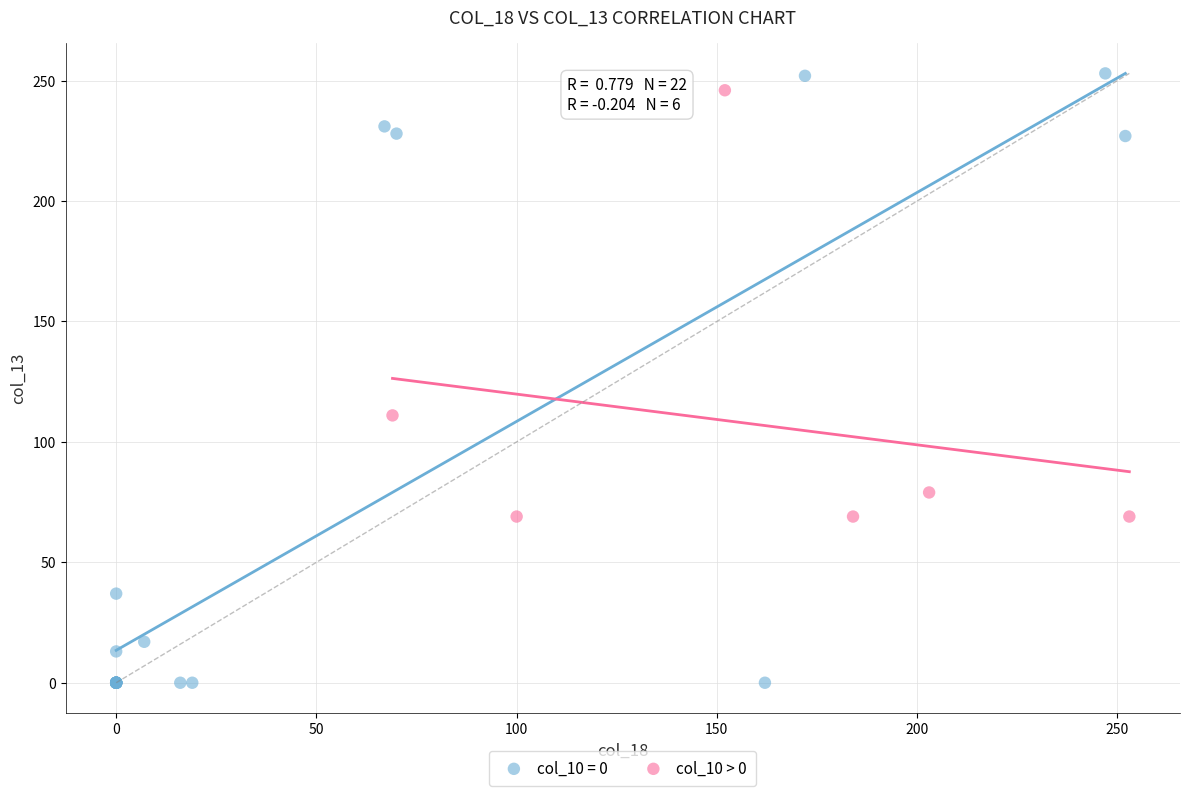

Which series has the widest spread of Y values?

col_10 = 0